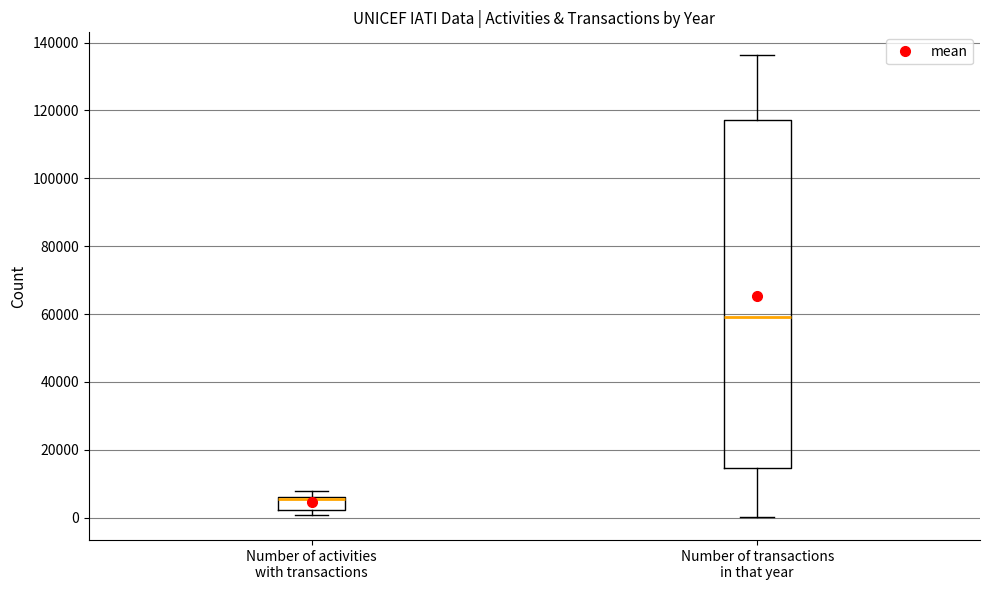

Reading left to right, transcribe this box plot: for each box, give where its median line is, the range the box spans, and where its two whiskers end, as read against the y-axis. The values are not printed on the chart, so give them approximately, as read against the axis.

Number of activities with transactions: median 6000 (drawn on the box's upper edge), box 2000 to 6000, whiskers 0 to 8000
Number of transactions in that year: median 60000, box 14000 to 118000, whiskers 0 to 136000